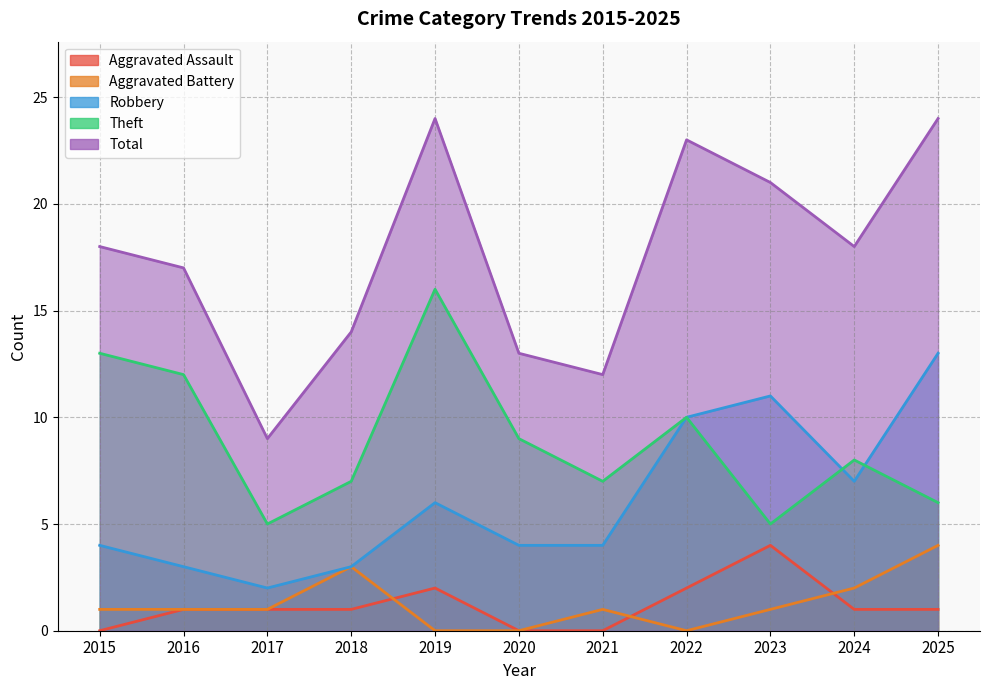

The Aggravated Battery series shows 1 at 2017. True or false?

False